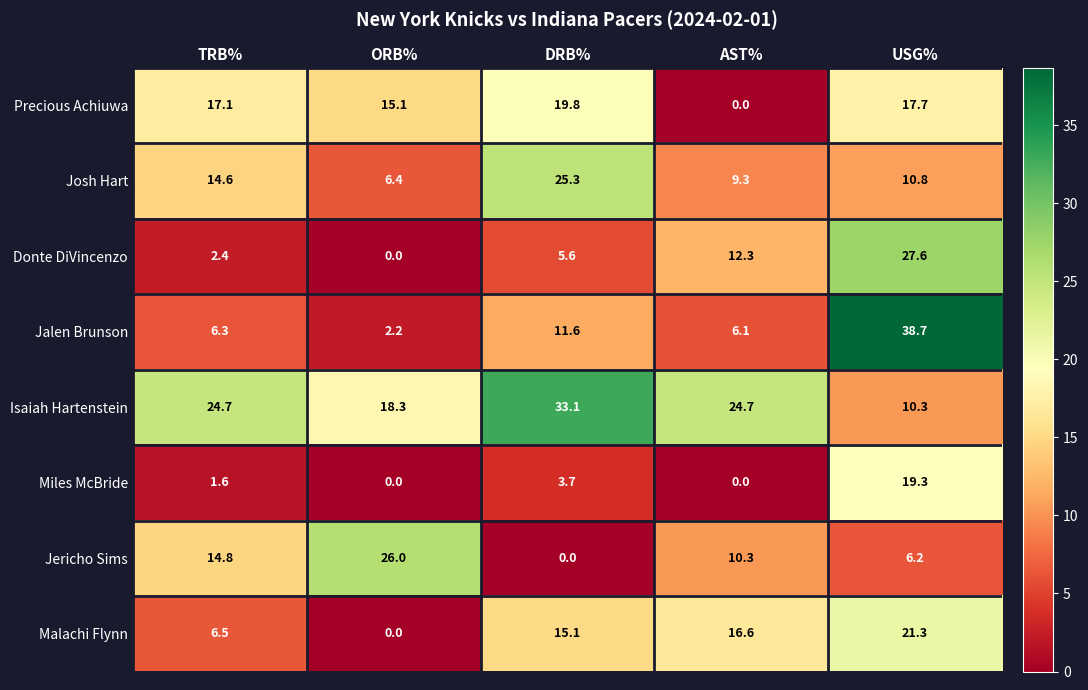

What is the sum of all Josh Hart values?

66.4